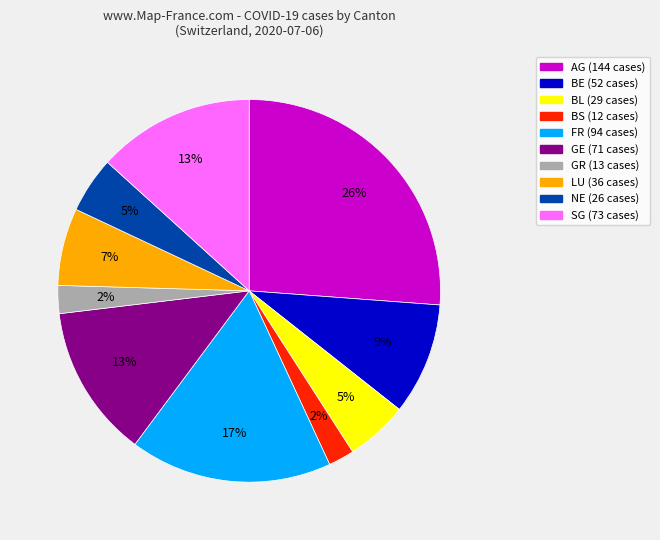

How many slices are in this pie chart?

10